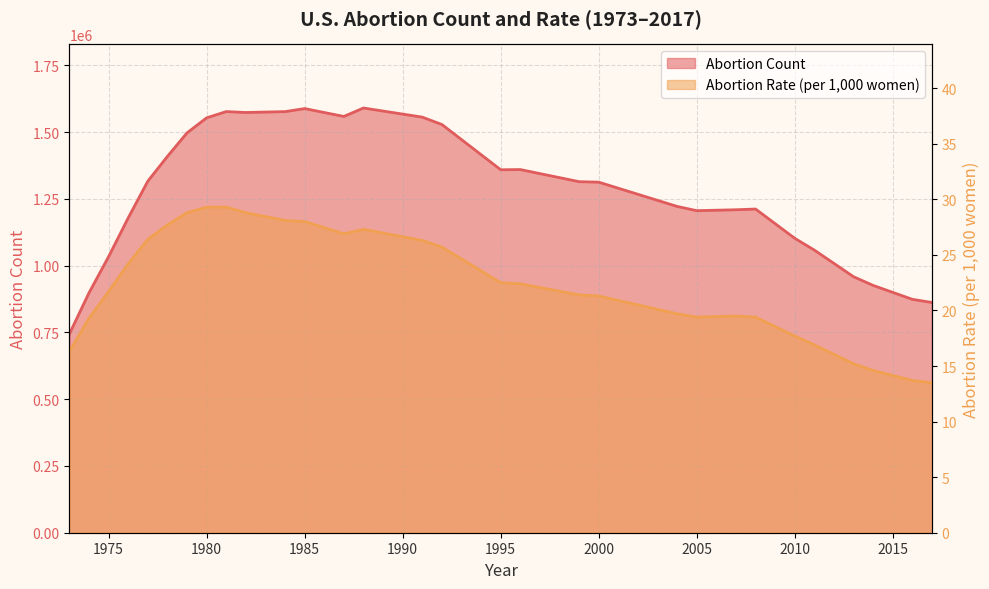

Which series has the largest total across all categories?

abortion_count